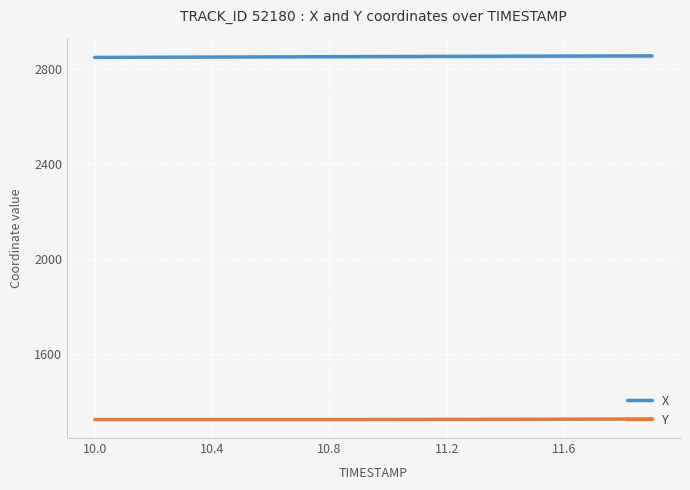

True or false: Y and X cross at least once.

False